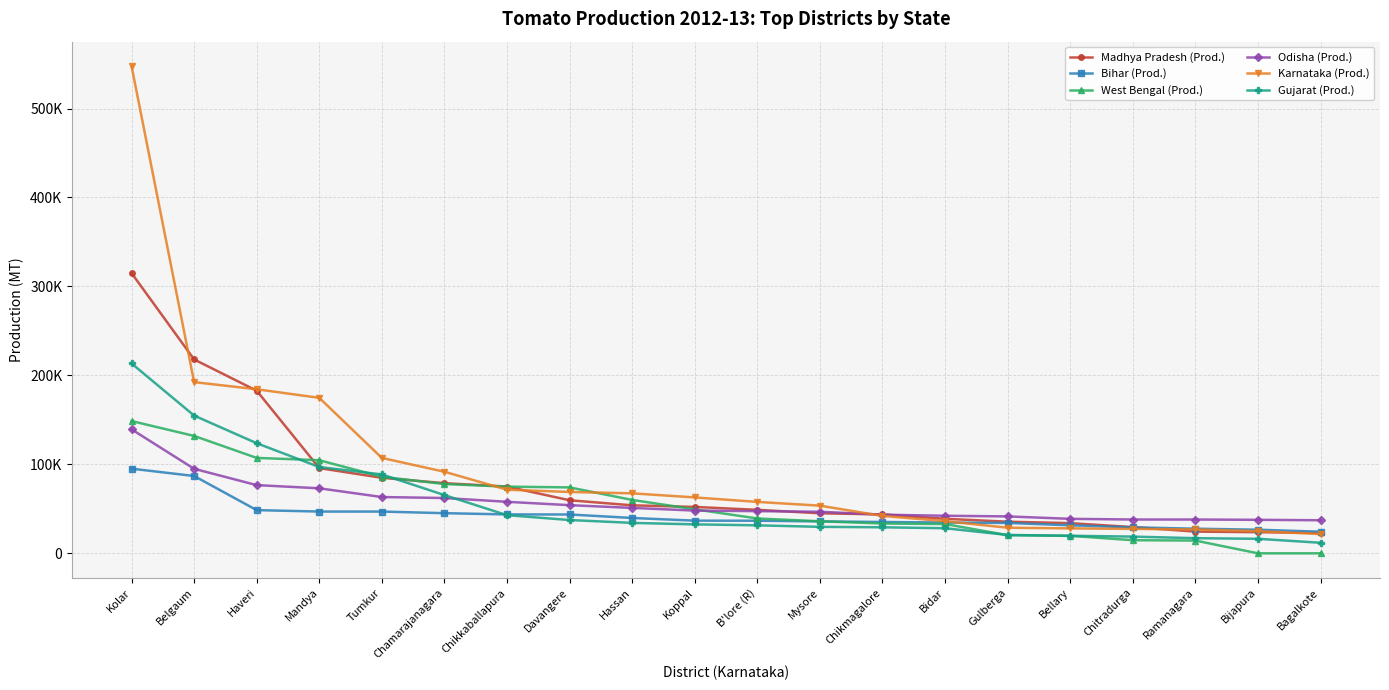

Is this an area chart (filled region under the line)?

No